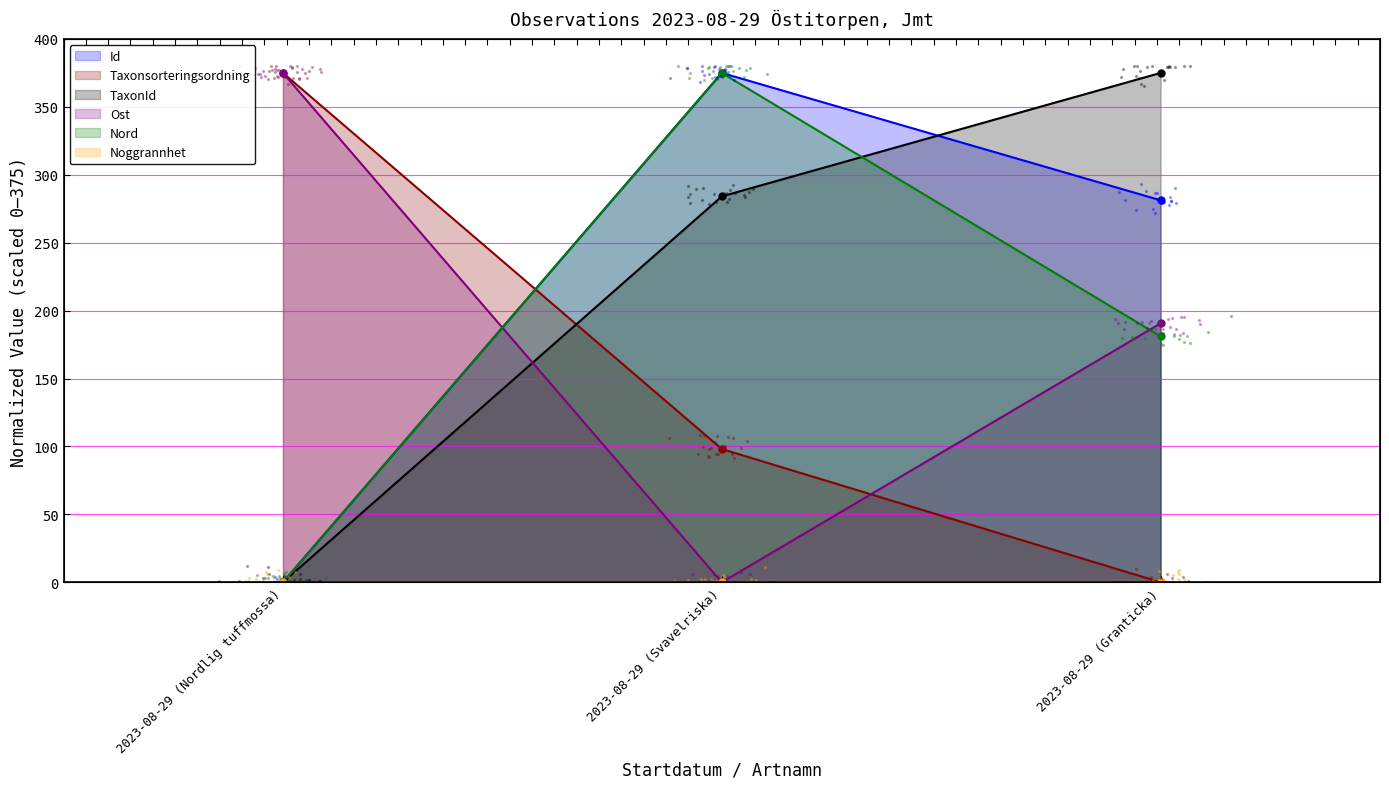

At how many categories does at least one series exceed 373?

3